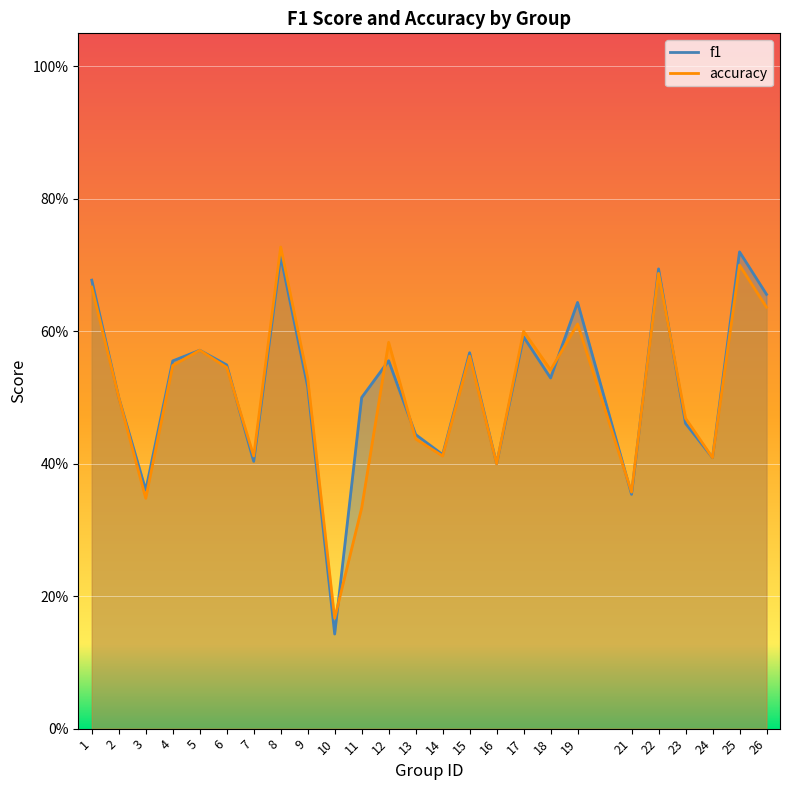

What is the difference between the second highest and second lowest values in the accuracy series?

0.4